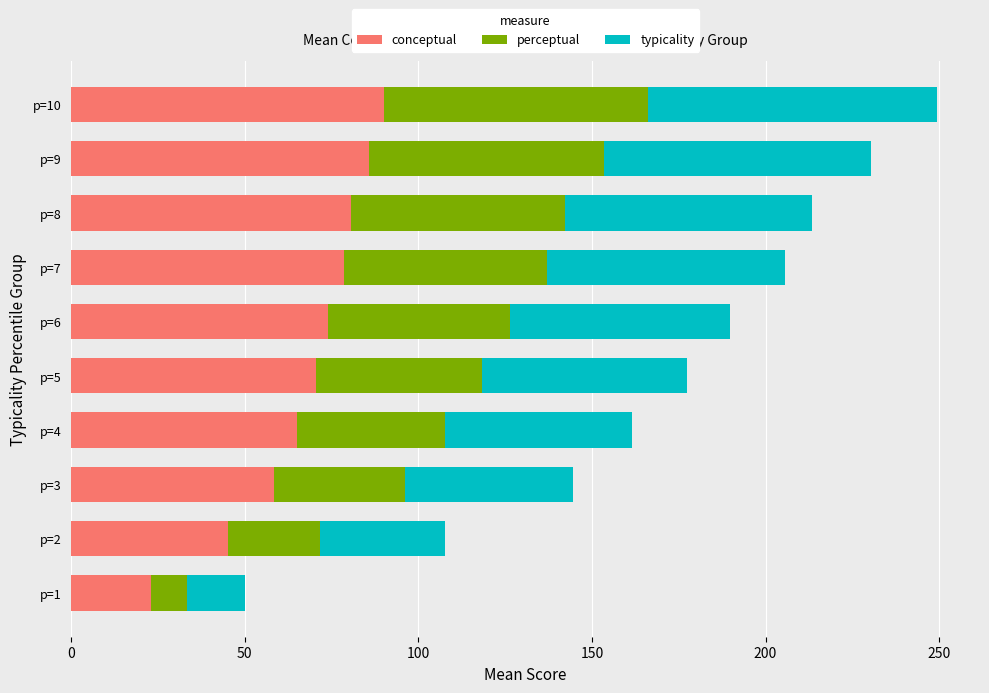

What is the total value across all series at p=4?

161.4